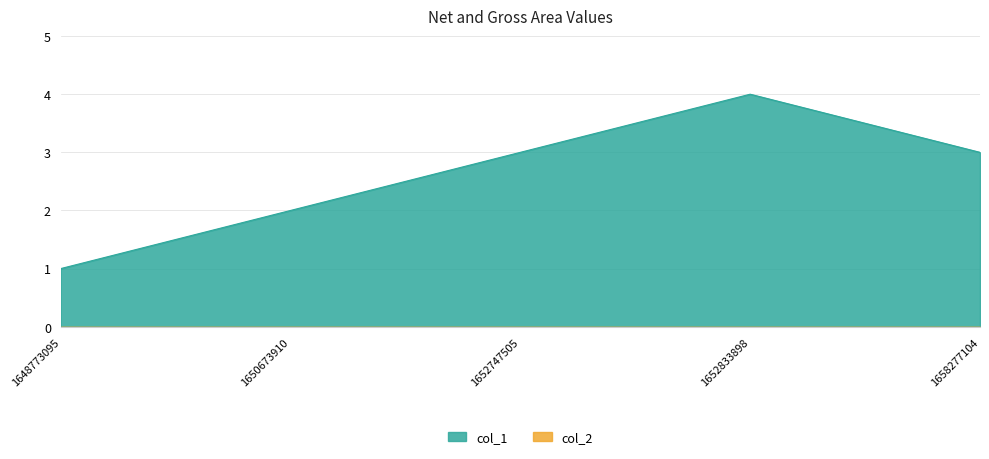

Where does the data first go above 3?

1652833898